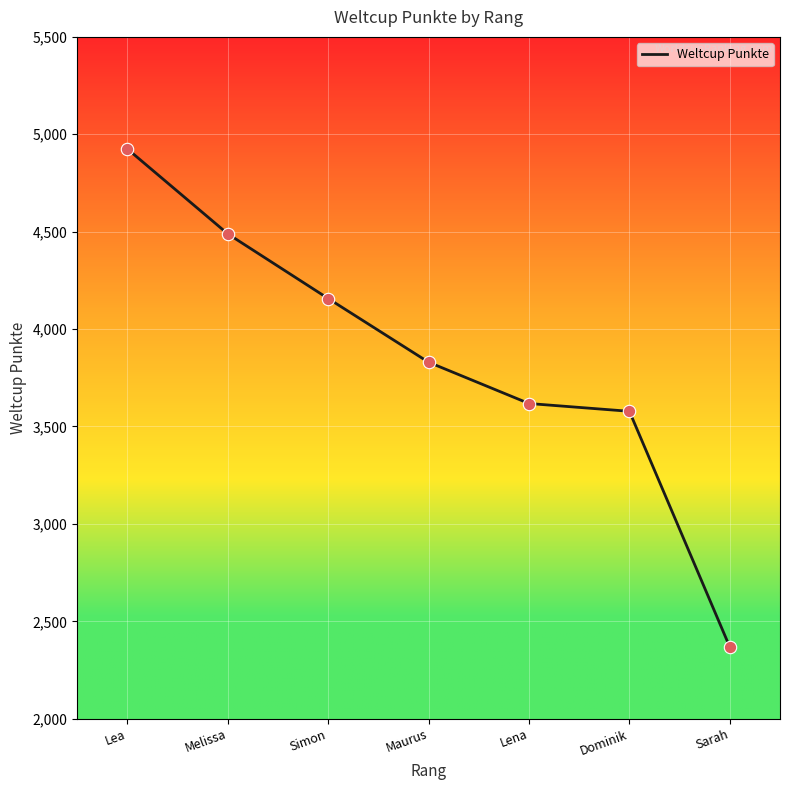

Which has a higher value, Melissa or Dominik?

Melissa